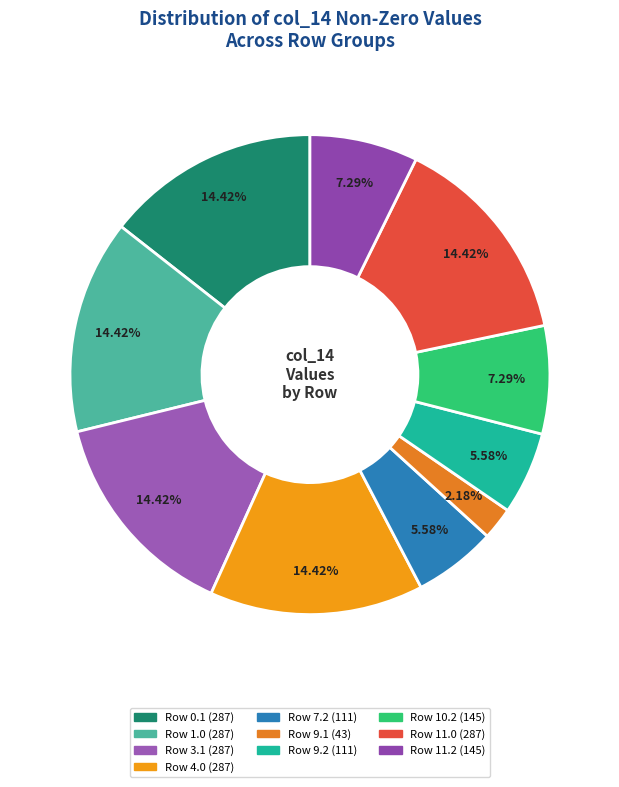

Is there a majority slice in this chart?

No